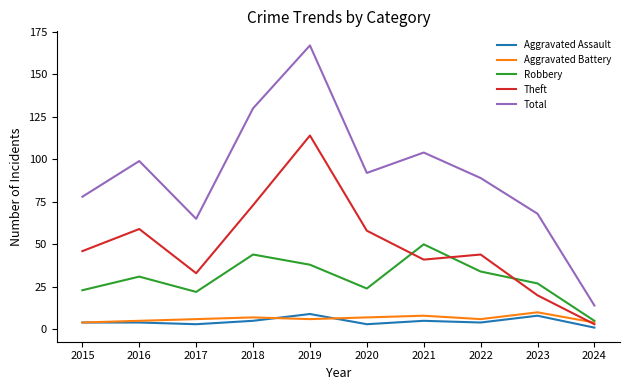

At how many categories does at least one series exceed 119?

2